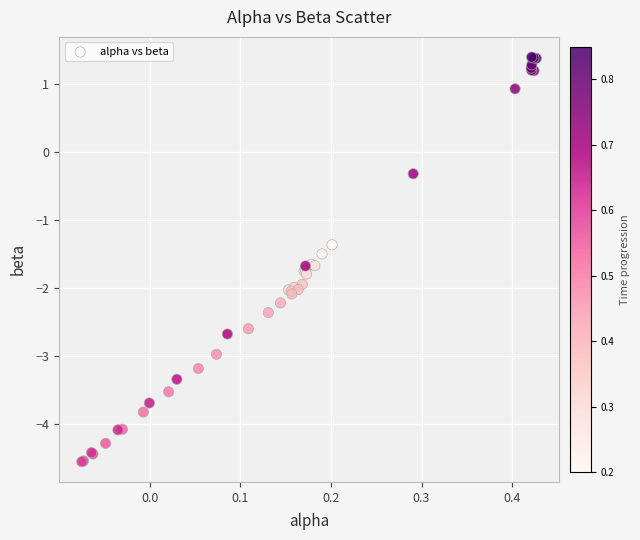

What Y value in the scatter plot is closest to -1?

-1.4